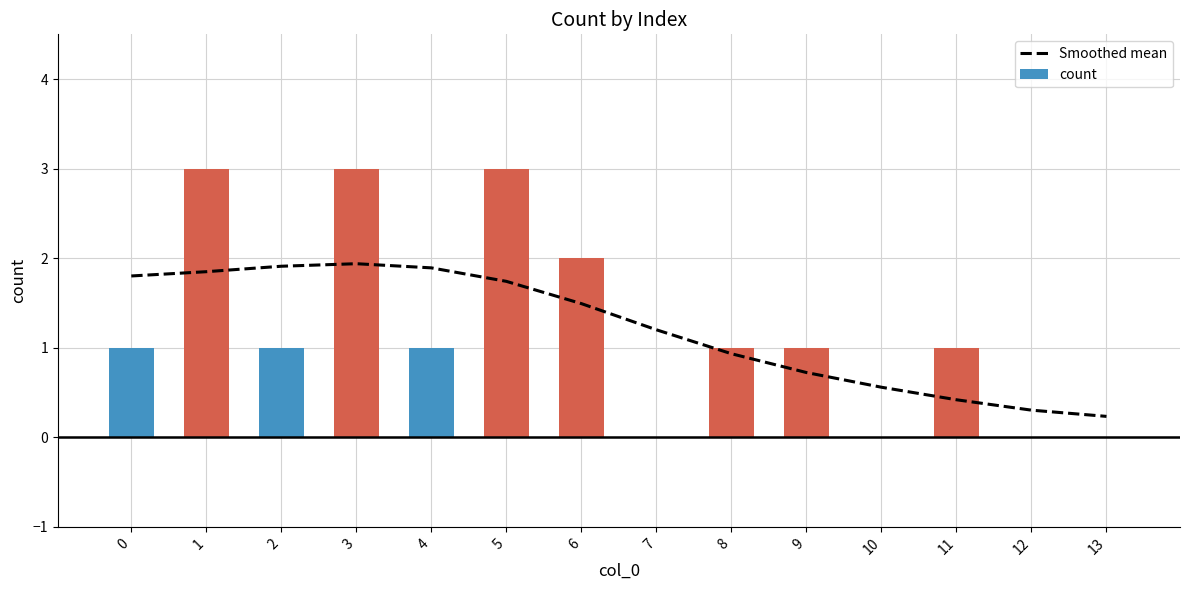

What is the value of the count bar at the 4th from the left?

3.0